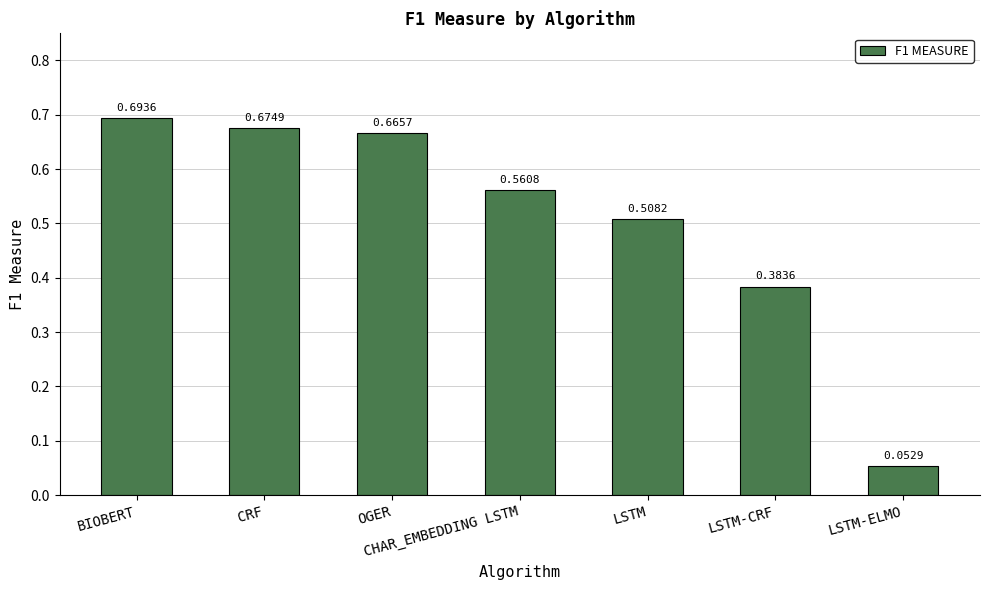

What position from the left is OGER?

3